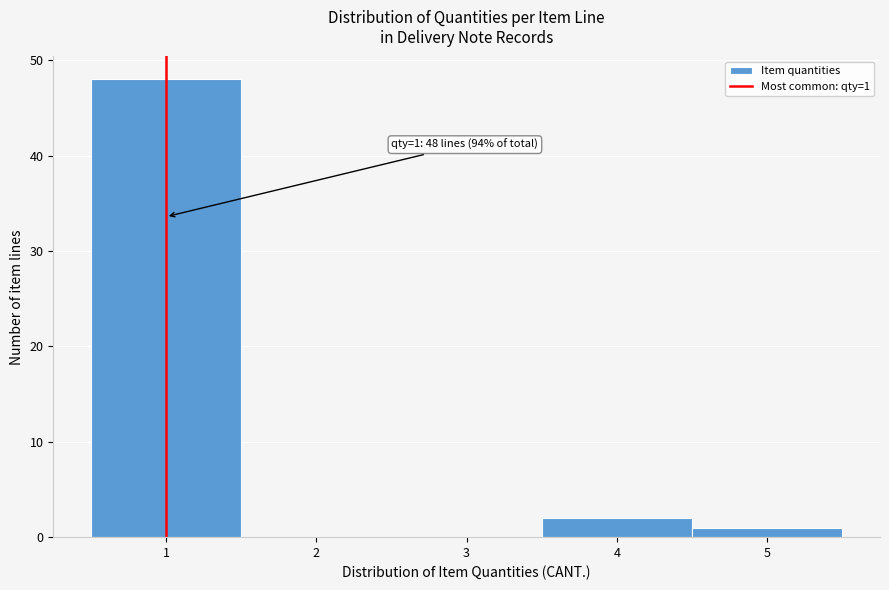

Over which range of the x-axis is the bar tallest?

0.5 to 1.5